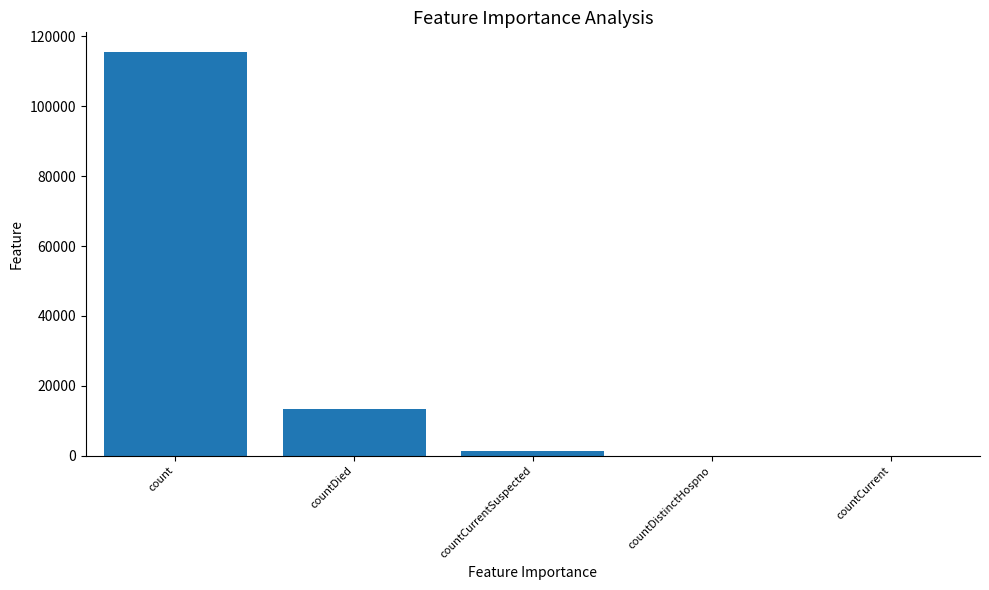

At which category does the chart reach its peak across all series?

count